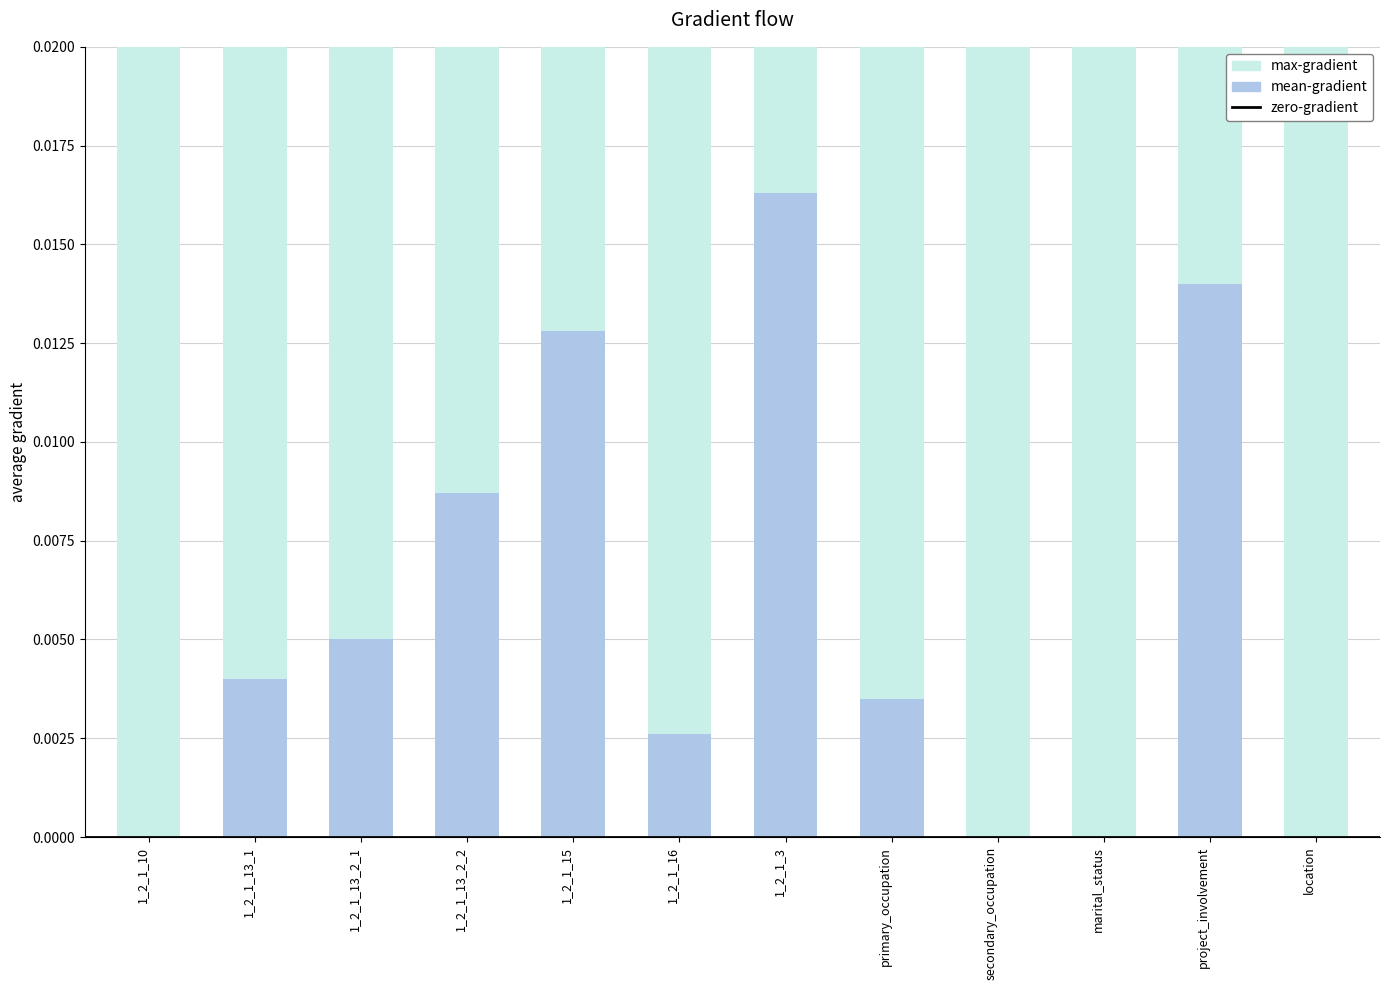

The value of mean-gradient at 1_2_1_13_2_2 is 0.0. True or false?

False